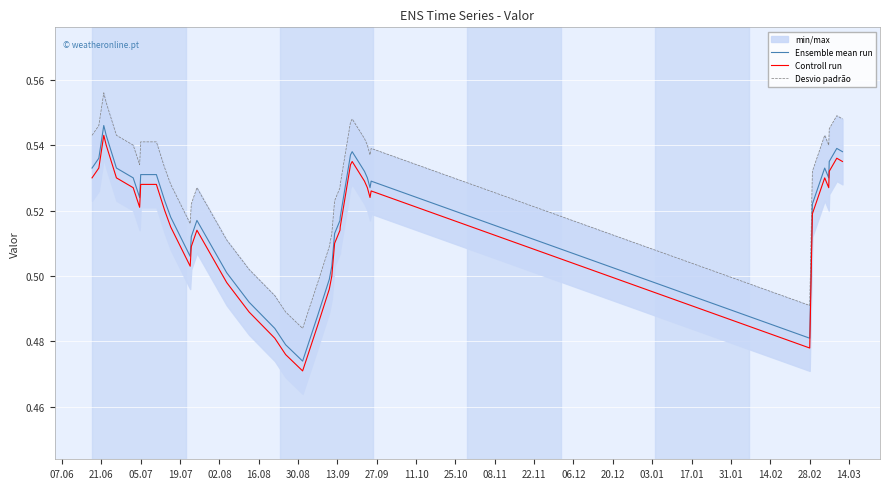

True or false: Controll run and Ensemble mean run intersect in this chart.

False